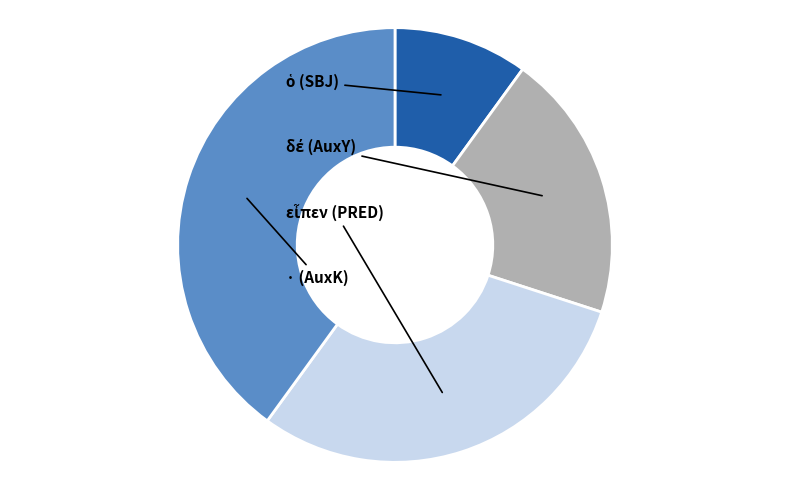

To the nearest percent, what is the difference between the largest and smallest slice percentages?

30%